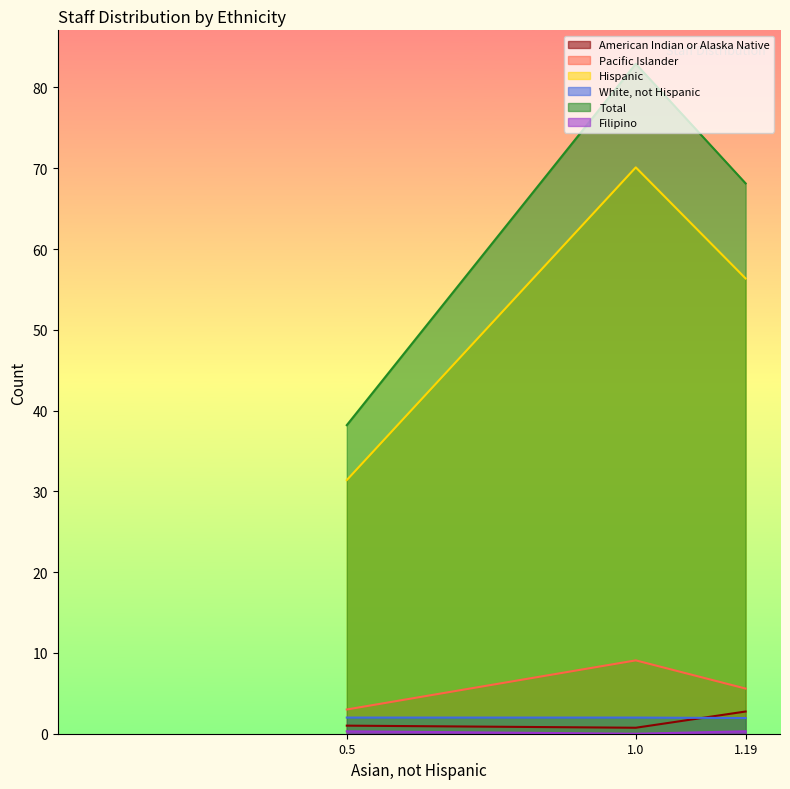

At Paraprofessionals, list the series in order from largest to smallest.

Total, Hispanic, Pacific Islander, American Indian or Alaska Native, White, not Hispanic, Filipino